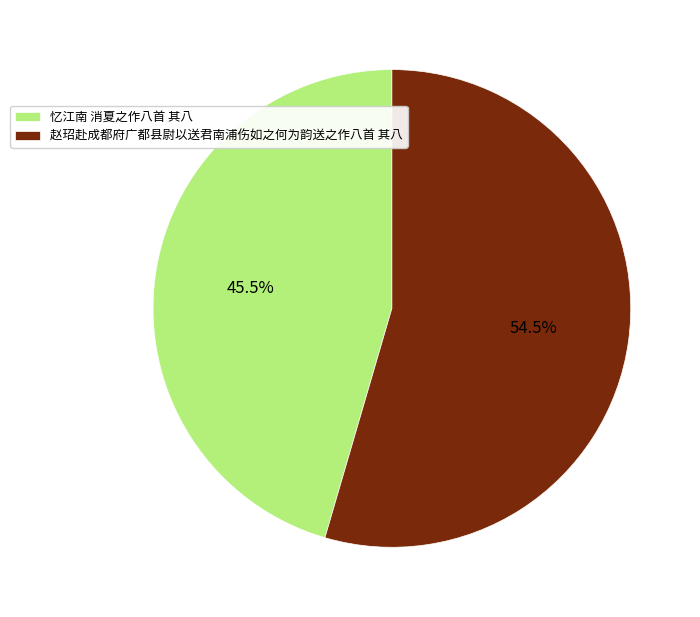

Approximately how many times larger is the value at 赵玿赴成都府广都县尉以送君南浦伤如之何为韵送之作八首 其八 compared to 忆江南 消夏之作八首 其八?

1.2